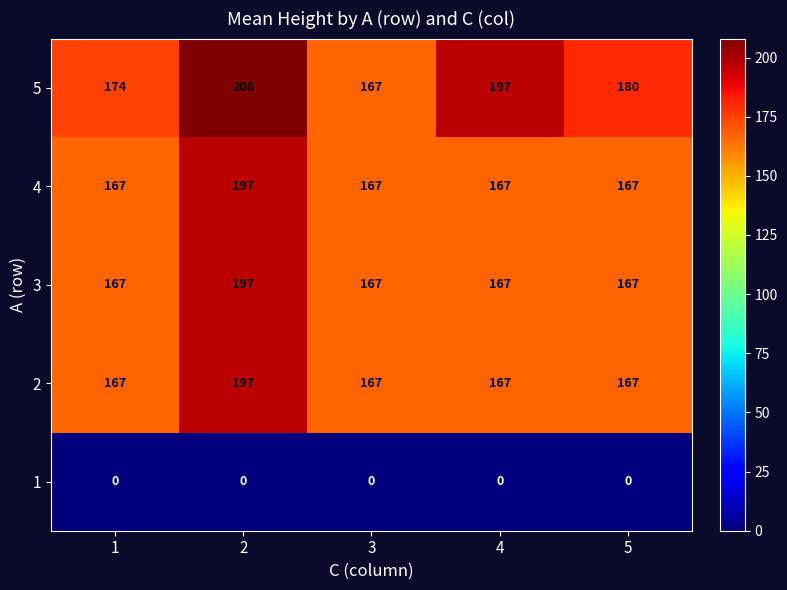

Which series has the largest total across all categories?

5